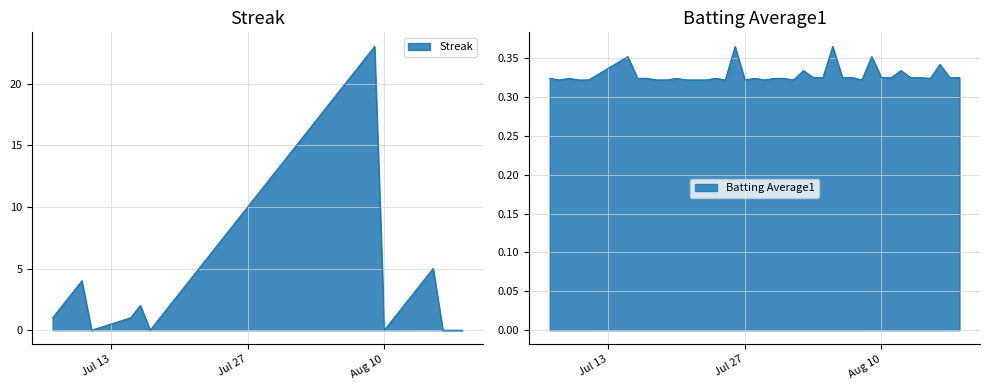

At which category does the chart reach its peak across all series?

2010-08-09